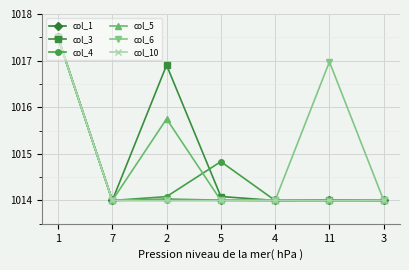

What is the total value across all series at 4?

6084.0